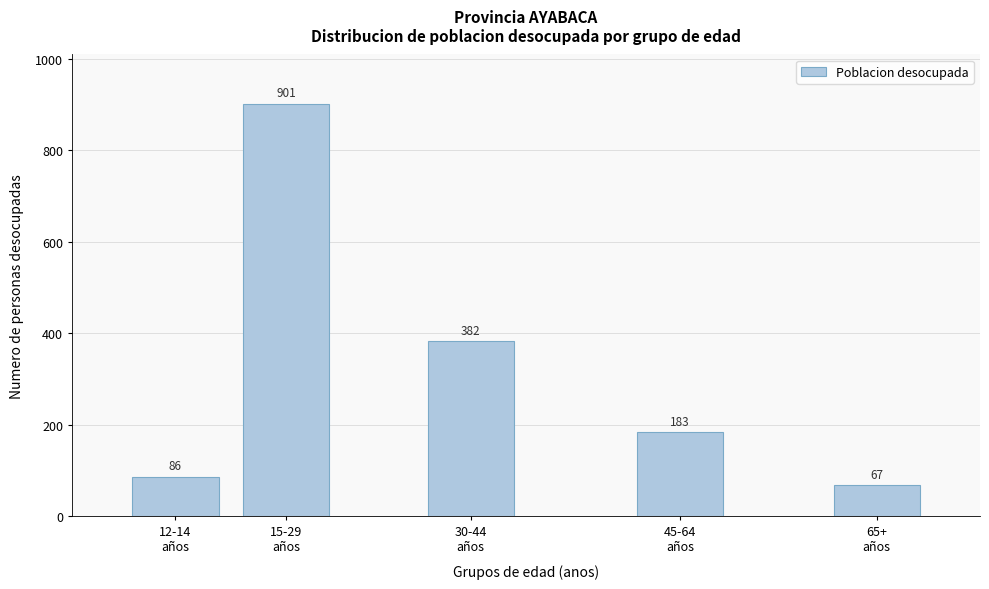

Reading right to left, transcribe all the data shown in this chart.

67	183	382	901	86